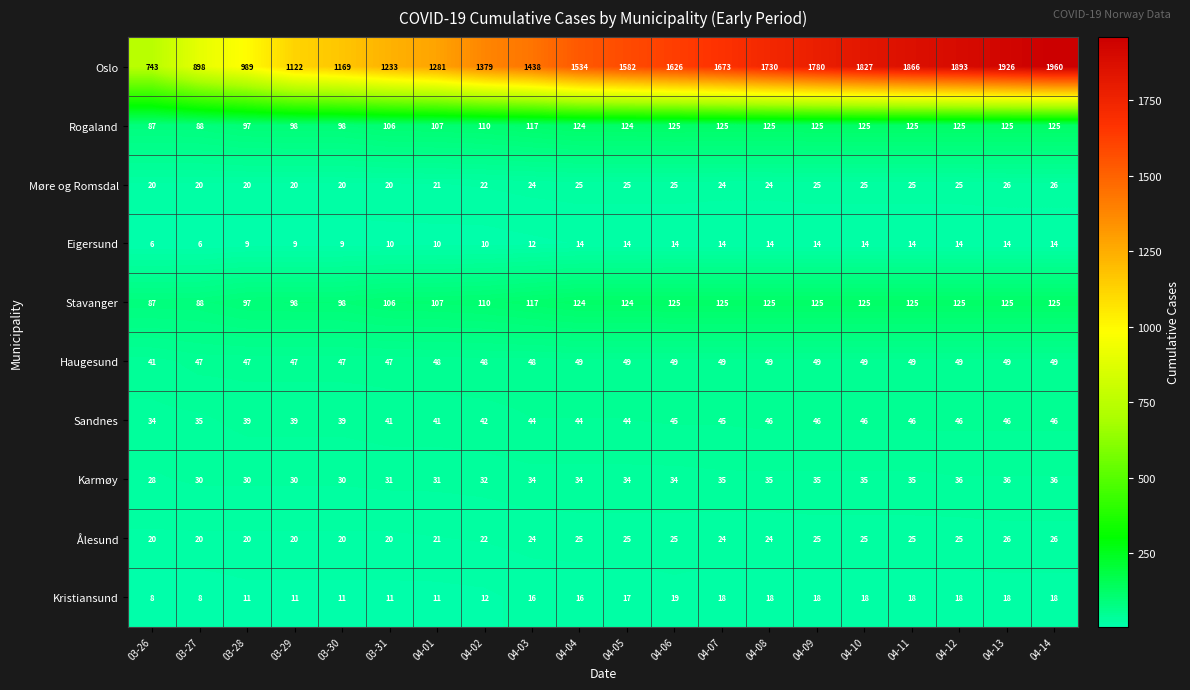

What is the average value of the Eigersund series?

12